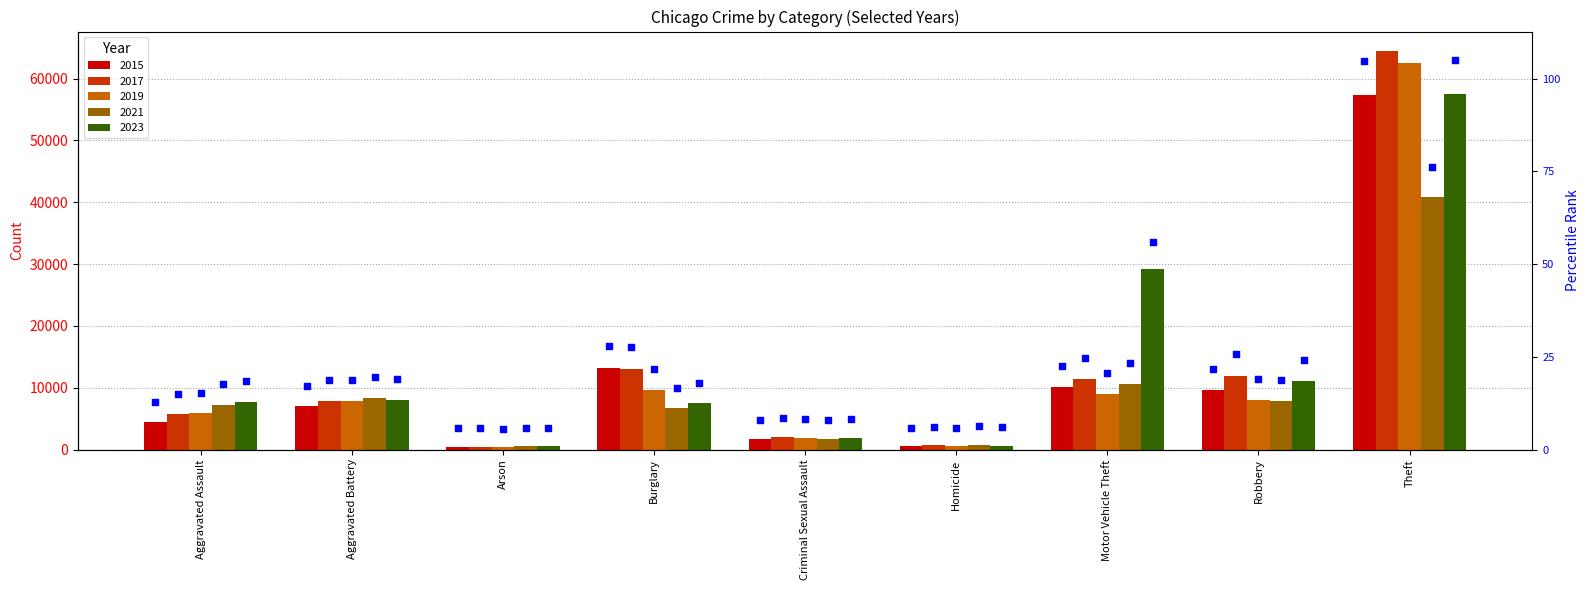

At how many categories does at least one series exceed 60314?

1